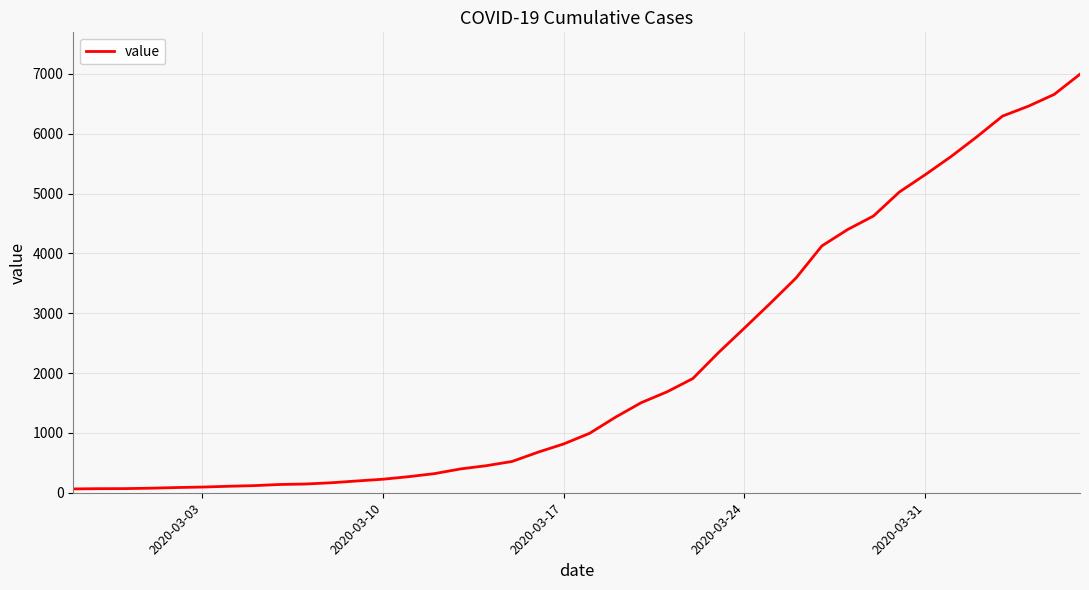

What is the difference between the maximum and minimum values?

6931